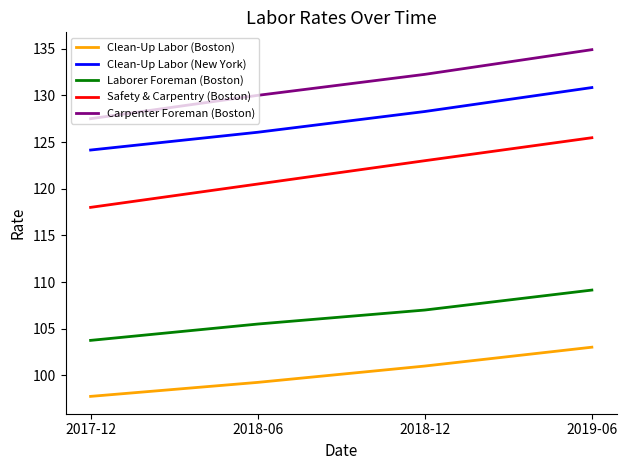

What is the difference between the Clean-Up Labor (New York) values at 2018-06 and 2017-12?

1.9